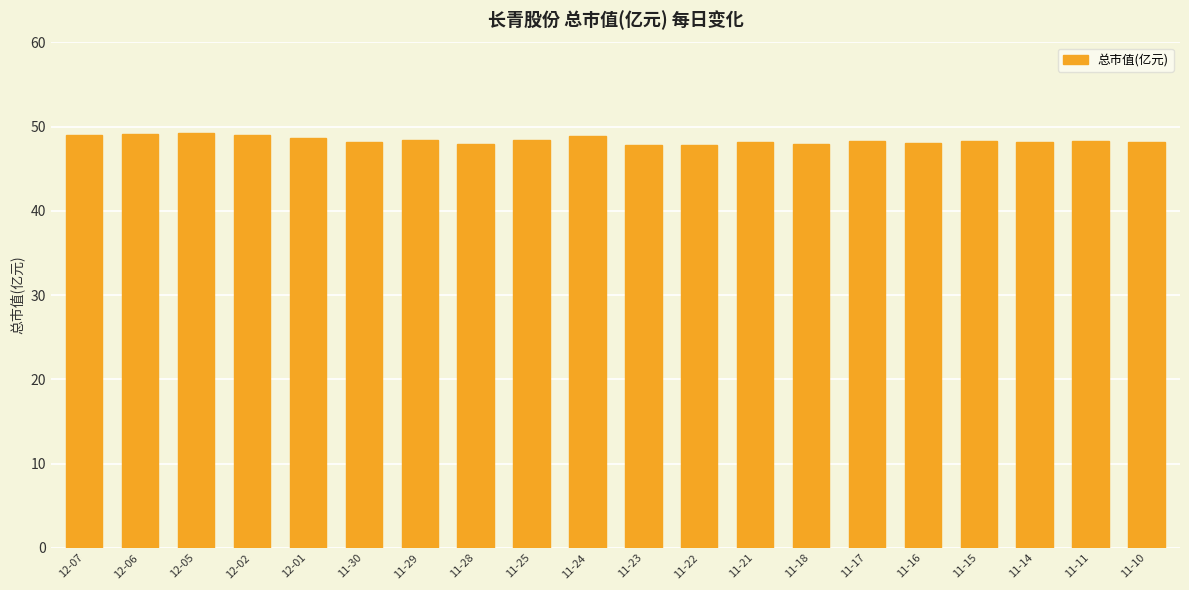

What is the ratio of the value at 11-30 to the value at 11-16?

1.0